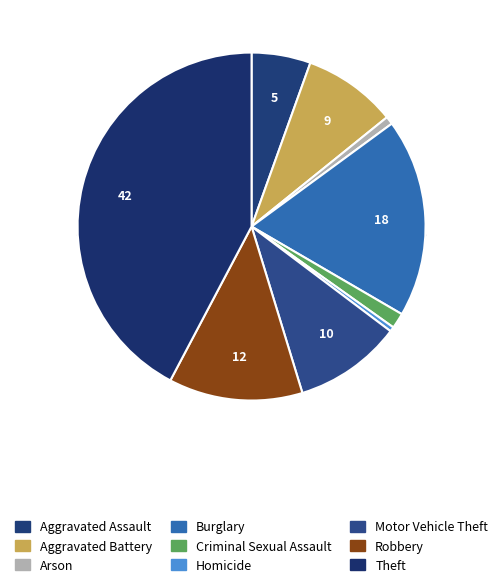

How many segments does this pie chart have?

9